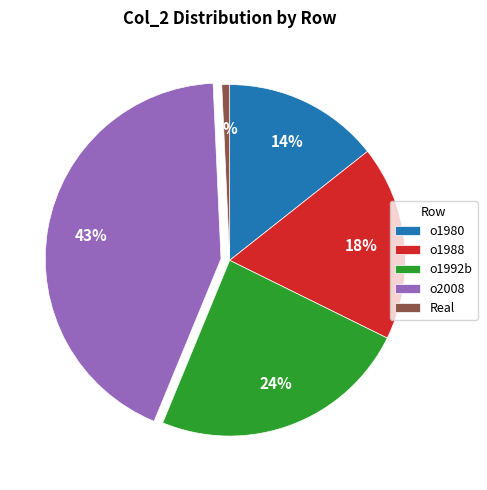

What percentage is the o1980 slice, to the nearest percent?

14%